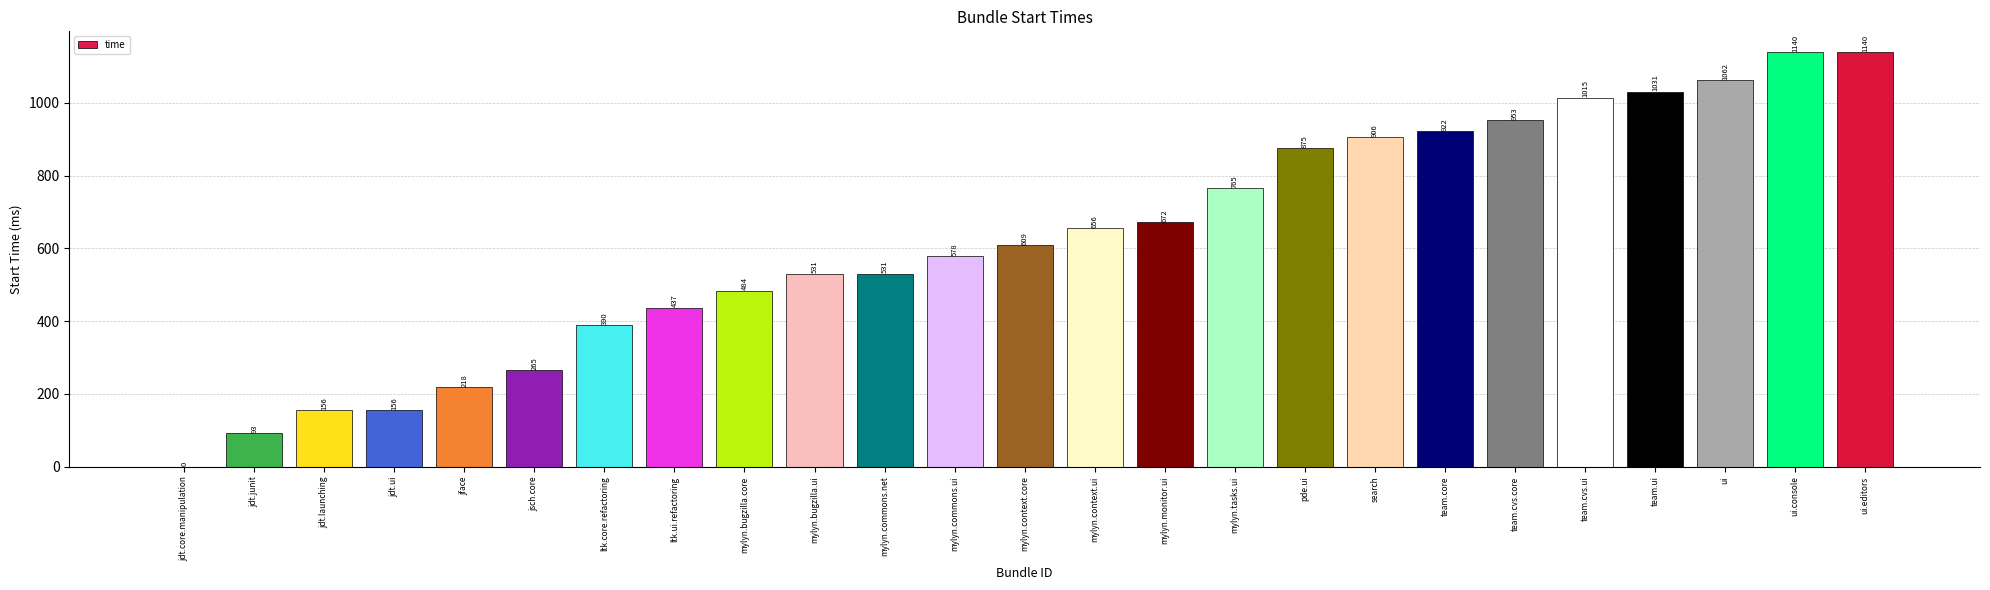

Are the bars horizontal?

No